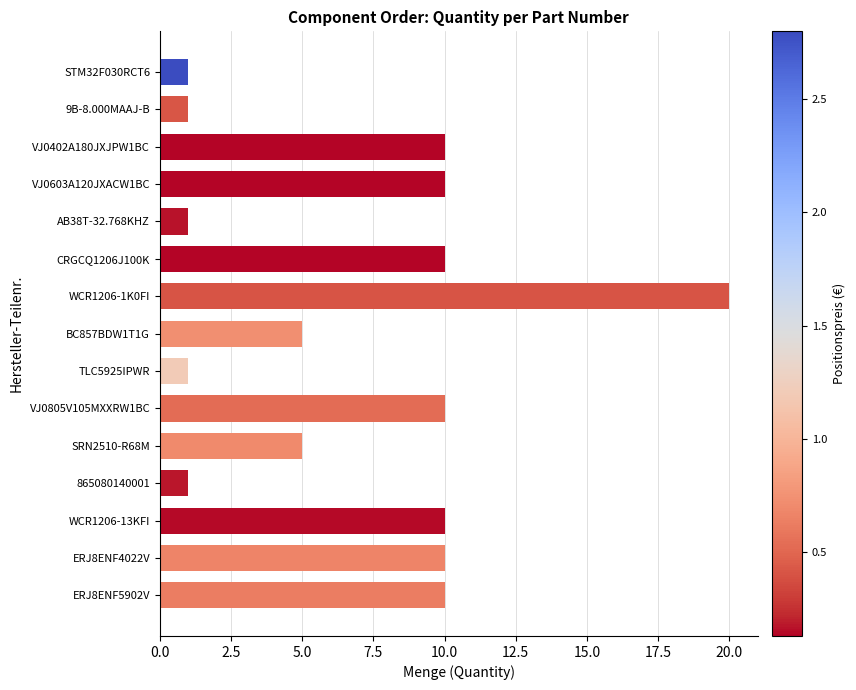

Approximately how many times larger is the value at AB38T-32.768KHZ compared to VJ0805V105MXXRW1BC?

0.1